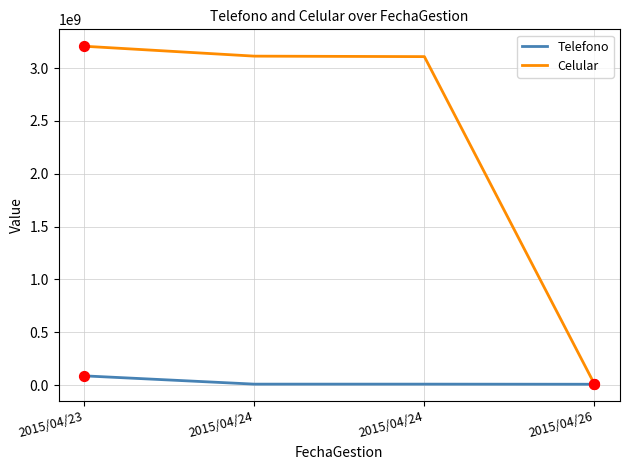

What is the total value across all series at 2015/04/26?

16665522